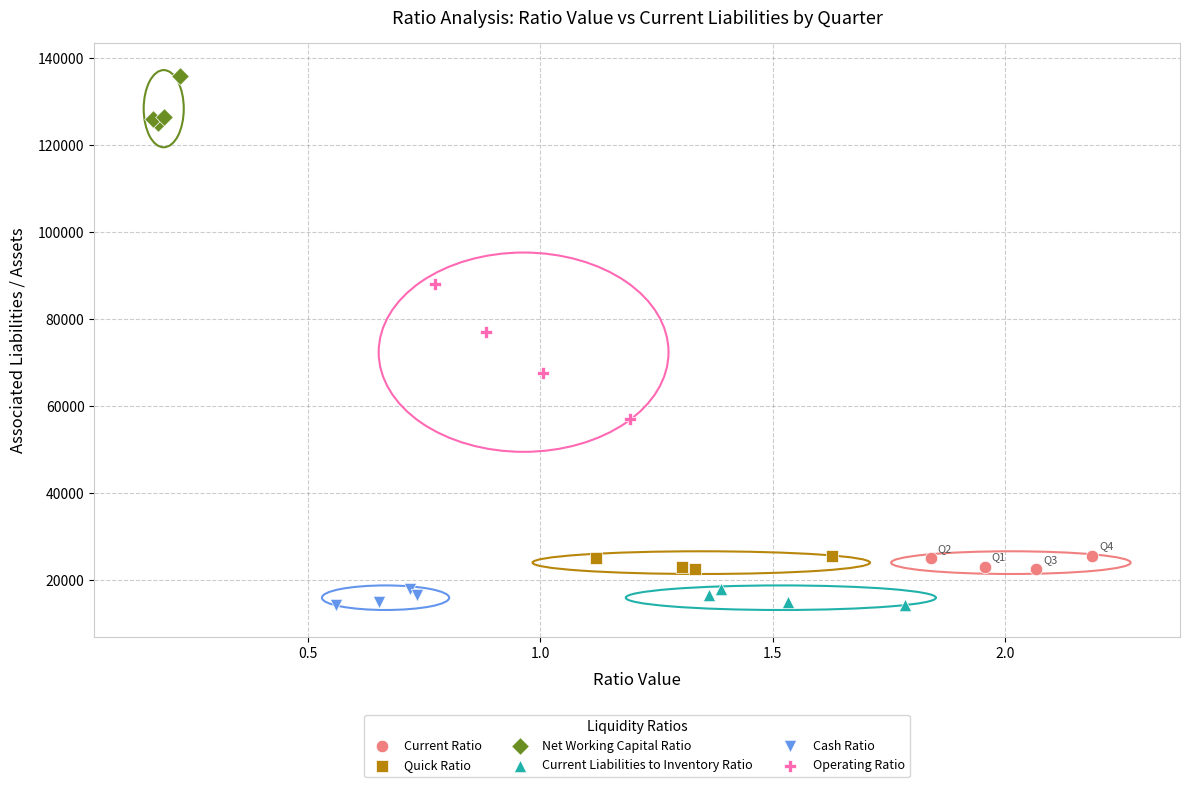

Which series contains the highest Y value?

Net Working Capital Ratio